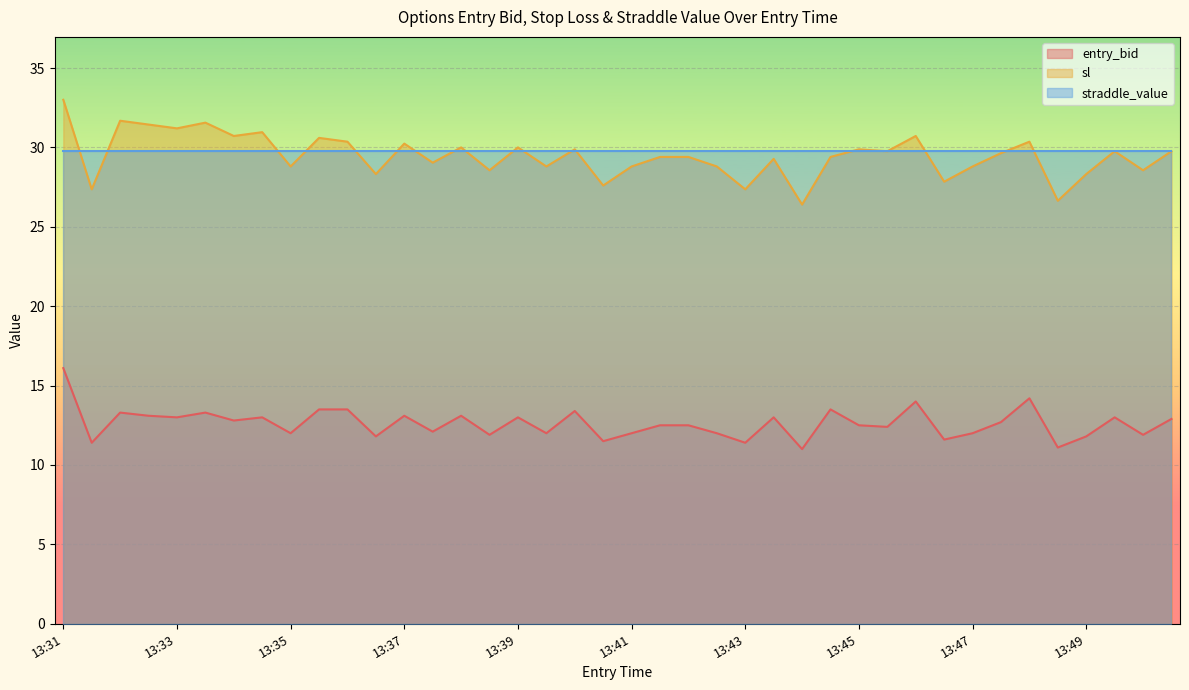

At how many categories does at least one series exceed 20?

40